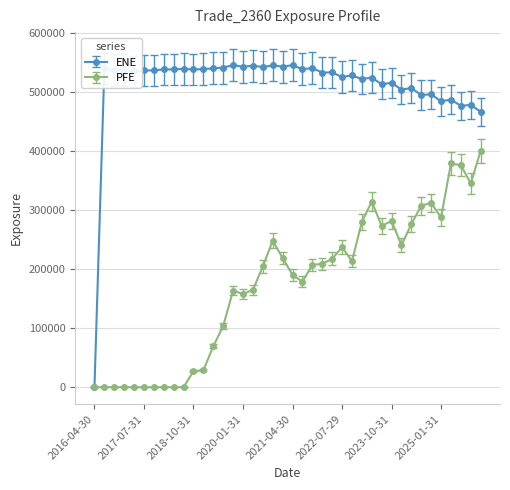

True or false: ENE has more than 0 interior local peaks.

True